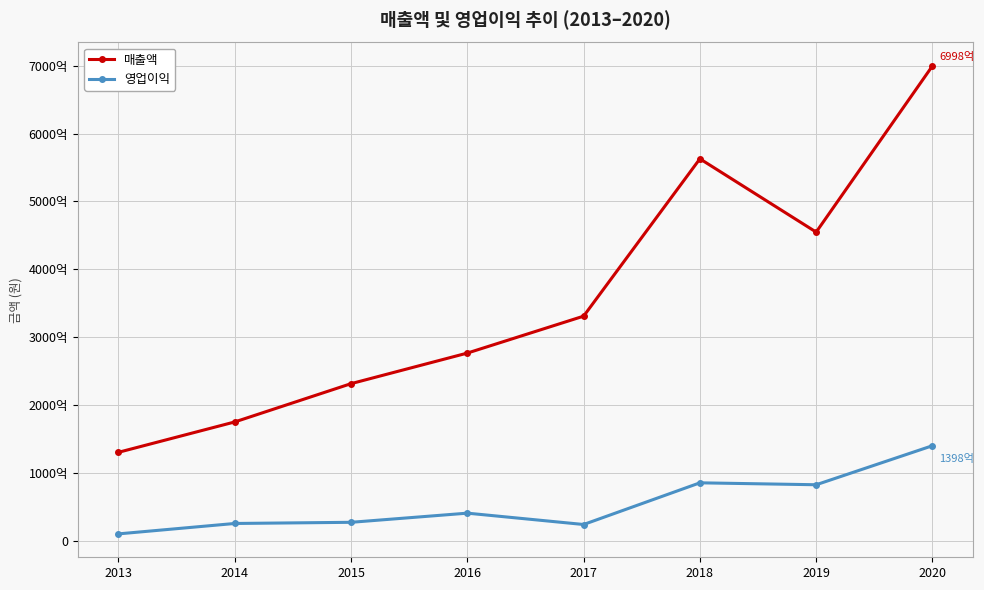

Does the chart have visible grid lines?

Yes